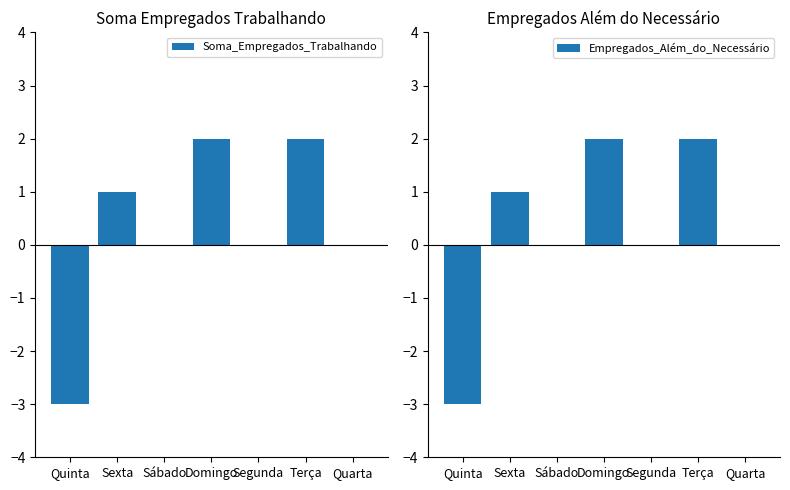

How many data points in Soma_Empregados_Trabalhando are above 0?

3